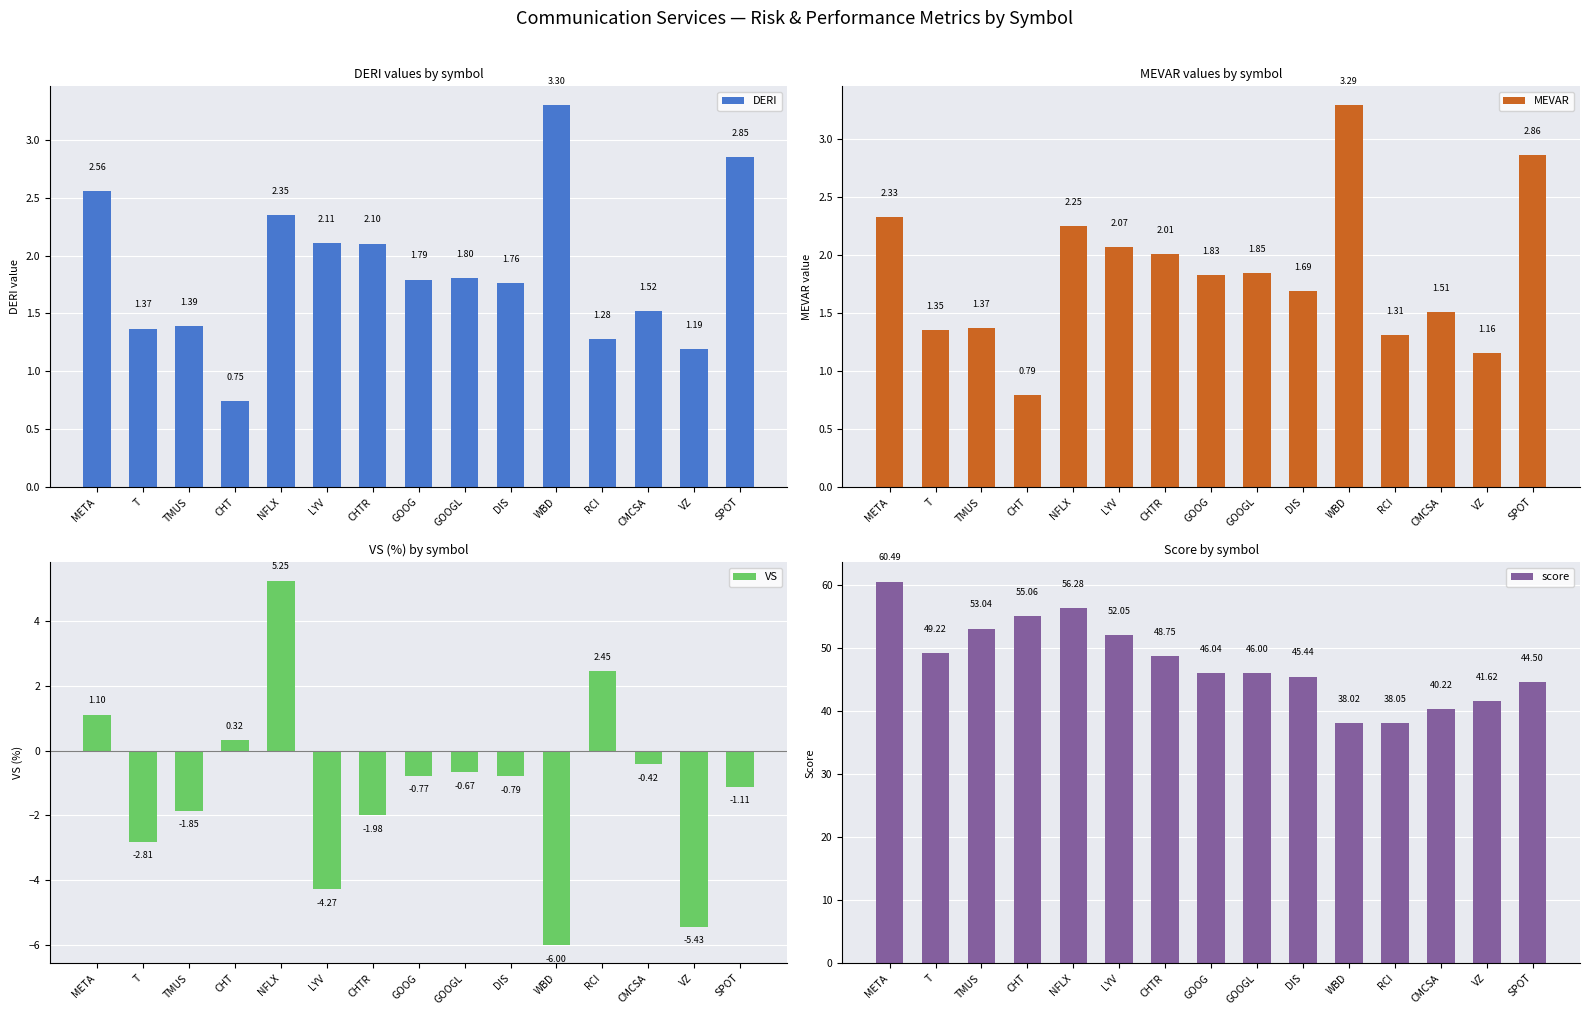

What is the difference between the maximum and second lowest values in the DERI series?

2.1